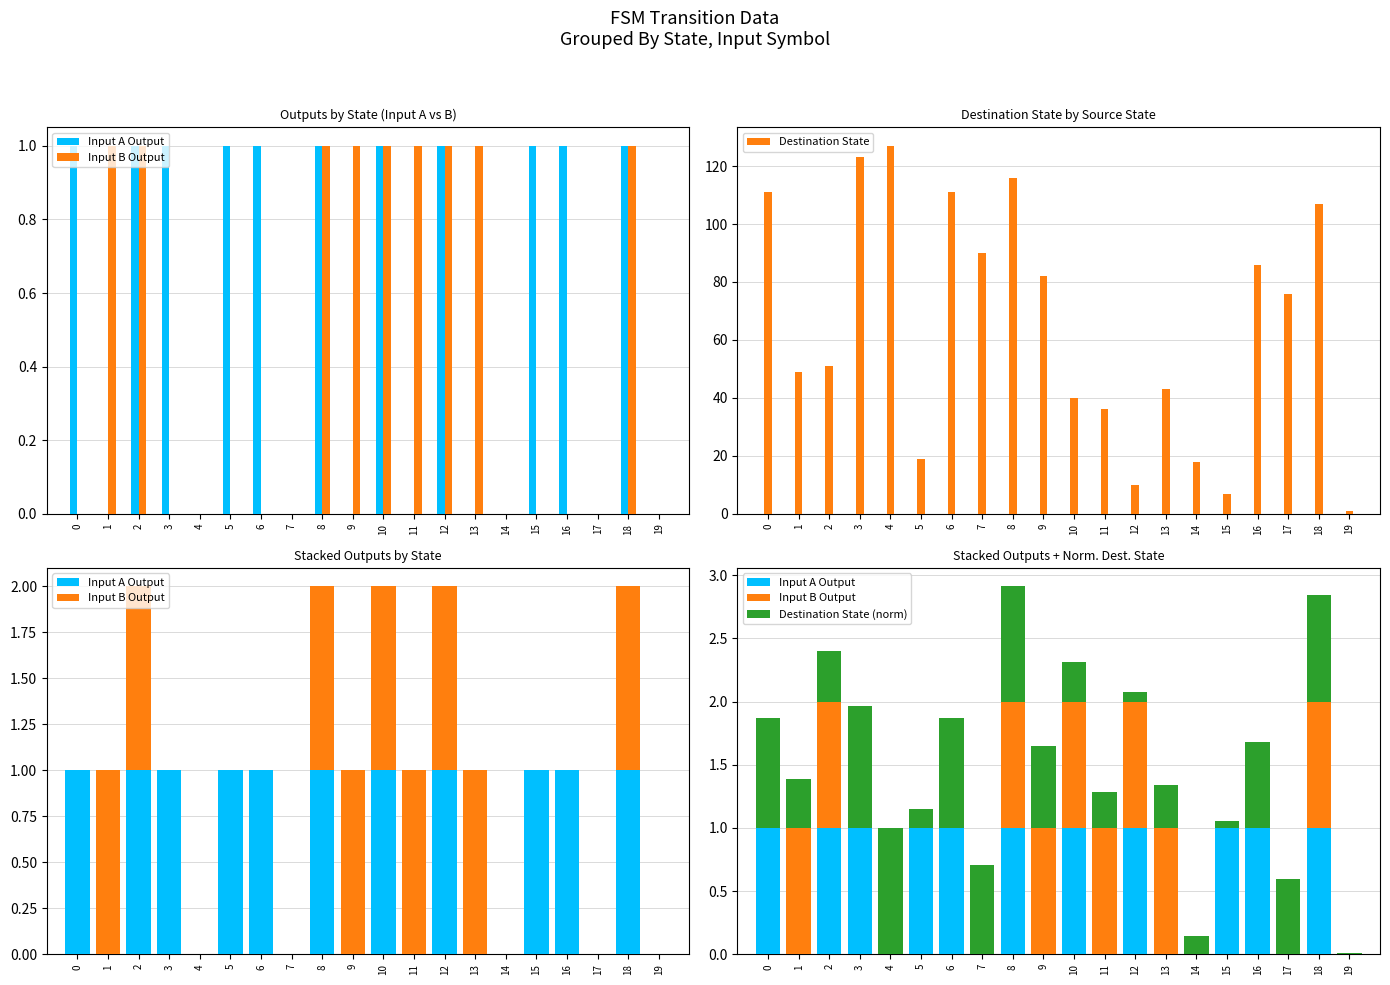

At which label does Destination State reach its minimum?

19